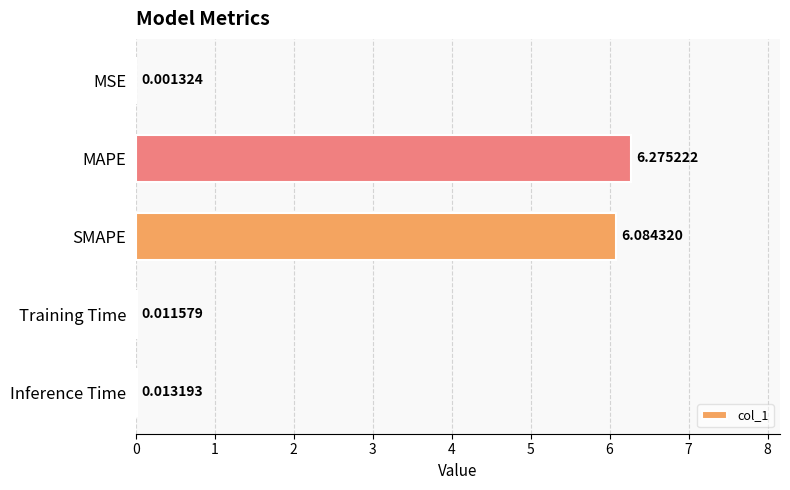

What is the sum of the values at SMAPE and MSE?

6.1